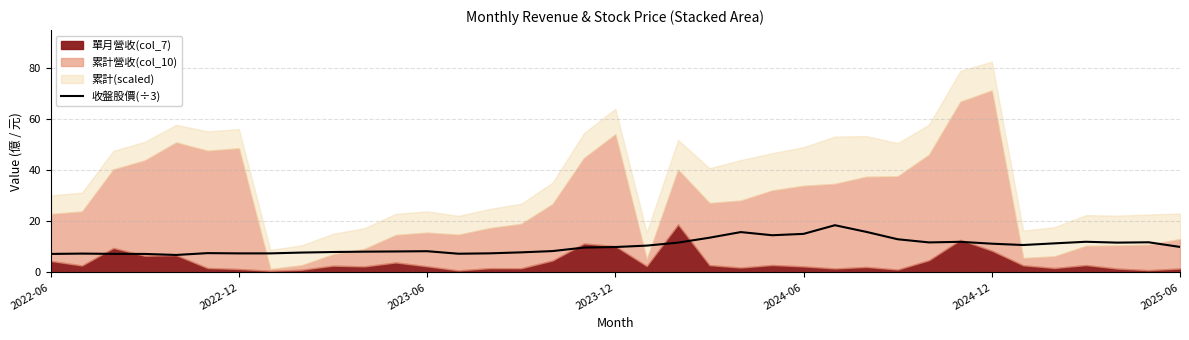

How many lines are shown in the chart?

1